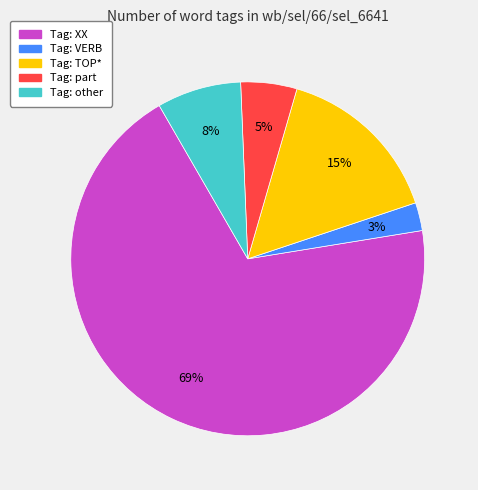

What is the smallest slice in the pie chart?

Tag: VERB